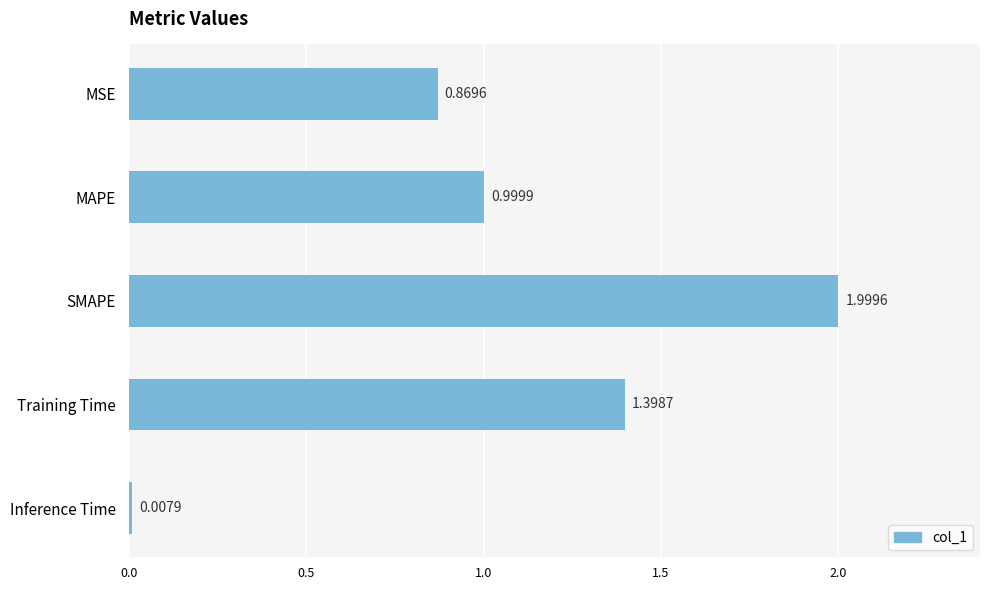

Which has a higher value, Inference Time or SMAPE?

SMAPE